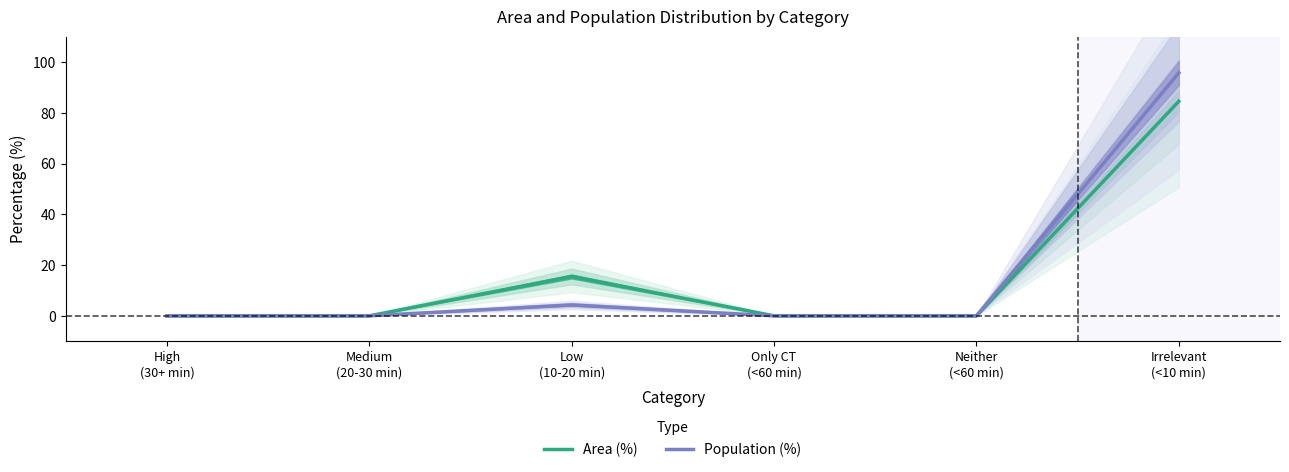

Reading right to left, list all the values displayed in this chart.

Area (%): Irrelevant
(<10 min)=84.5	Neither
(<60 min)=0.0	Only CT
(<60 min)=0.0	Low
(10-20 min)=15.5	Medium
(20-30 min)=0.0	High
(30+ min)=0.0
Population (%): Irrelevant
(<10 min)=95.7	Neither
(<60 min)=0.0	Only CT
(<60 min)=0.0	Low
(10-20 min)=4.3	Medium
(20-30 min)=0.0	High
(30+ min)=0.0